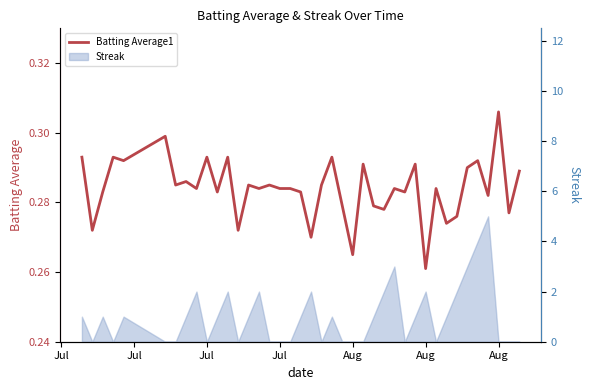

What is the minimum value shown in the chart?

0.3